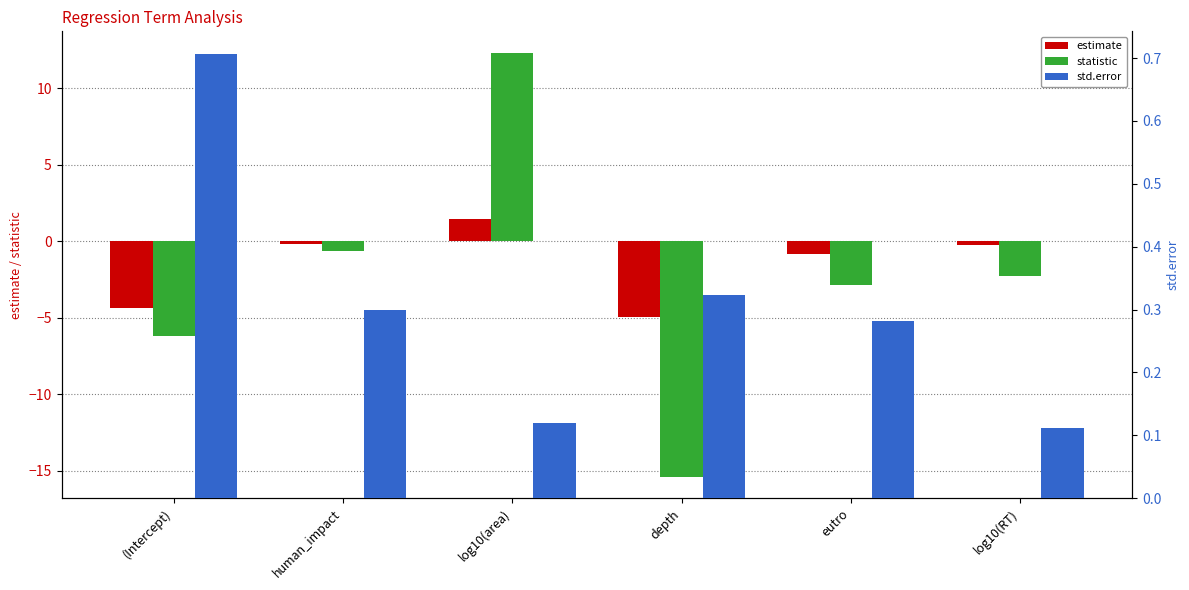

What is the average value of the statistic series?

-2.5